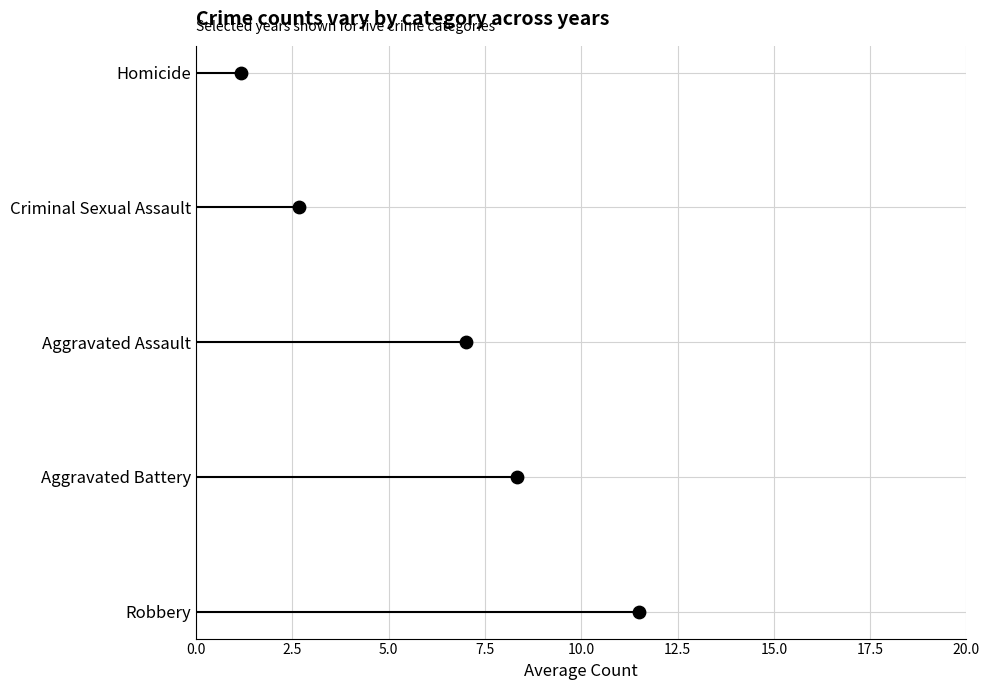

Approximately how many times larger is the value at 5.0 compared to 2.5?

2.0